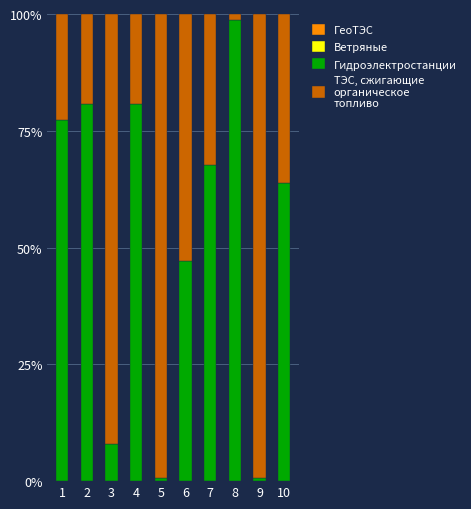

How many distinct data groups are displayed?

4